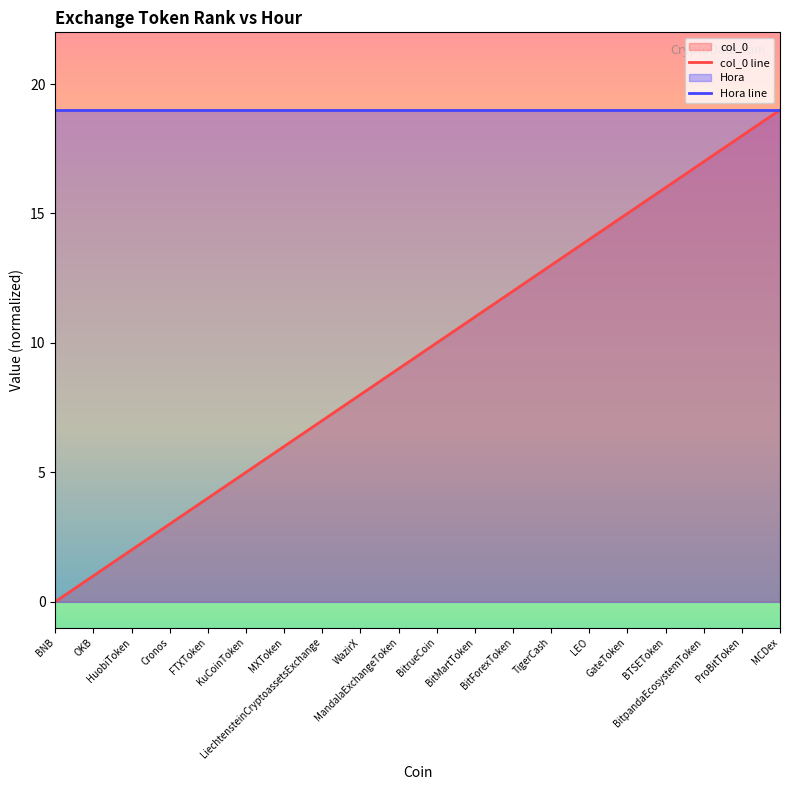

Is it true that the value at LiechtensteinCryptoassetsExchange is 12?

False